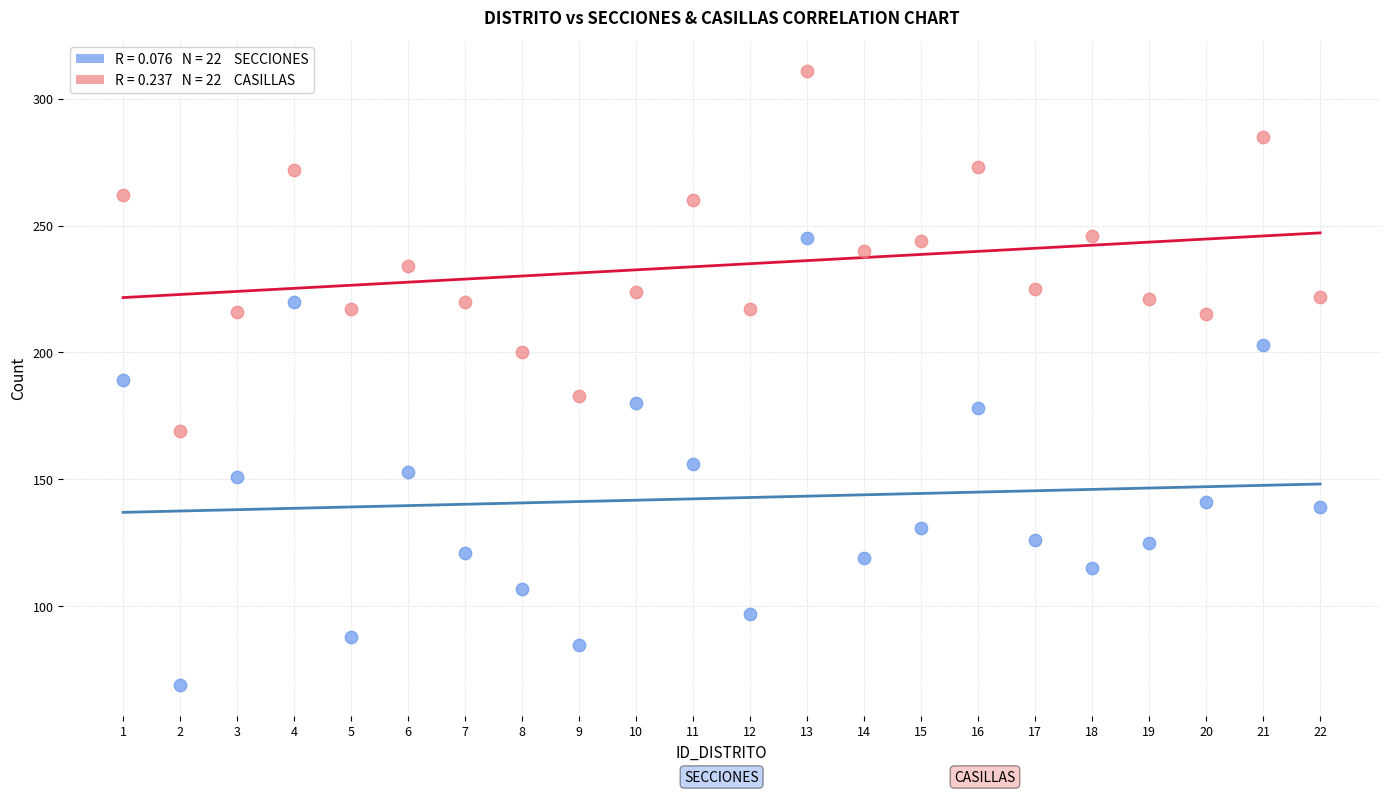

Across all data points, what is the range of X values (max minus min)?

21